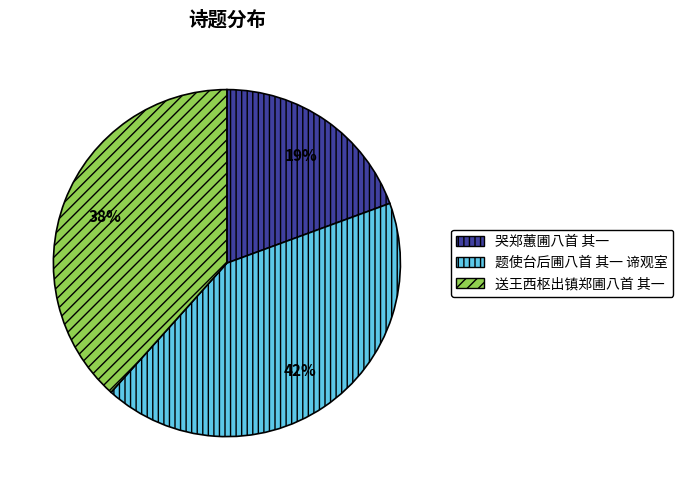

Count the number of slices in the pie.

3